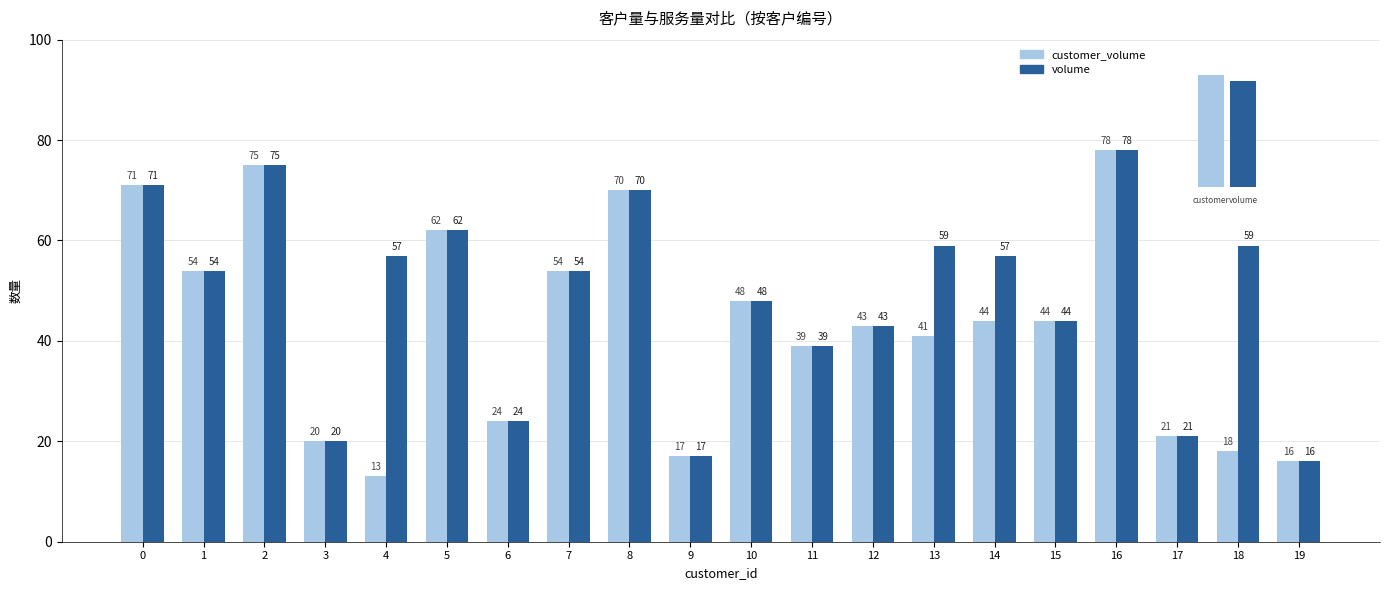

Which category has the lowest value in the customer_volume series?

4